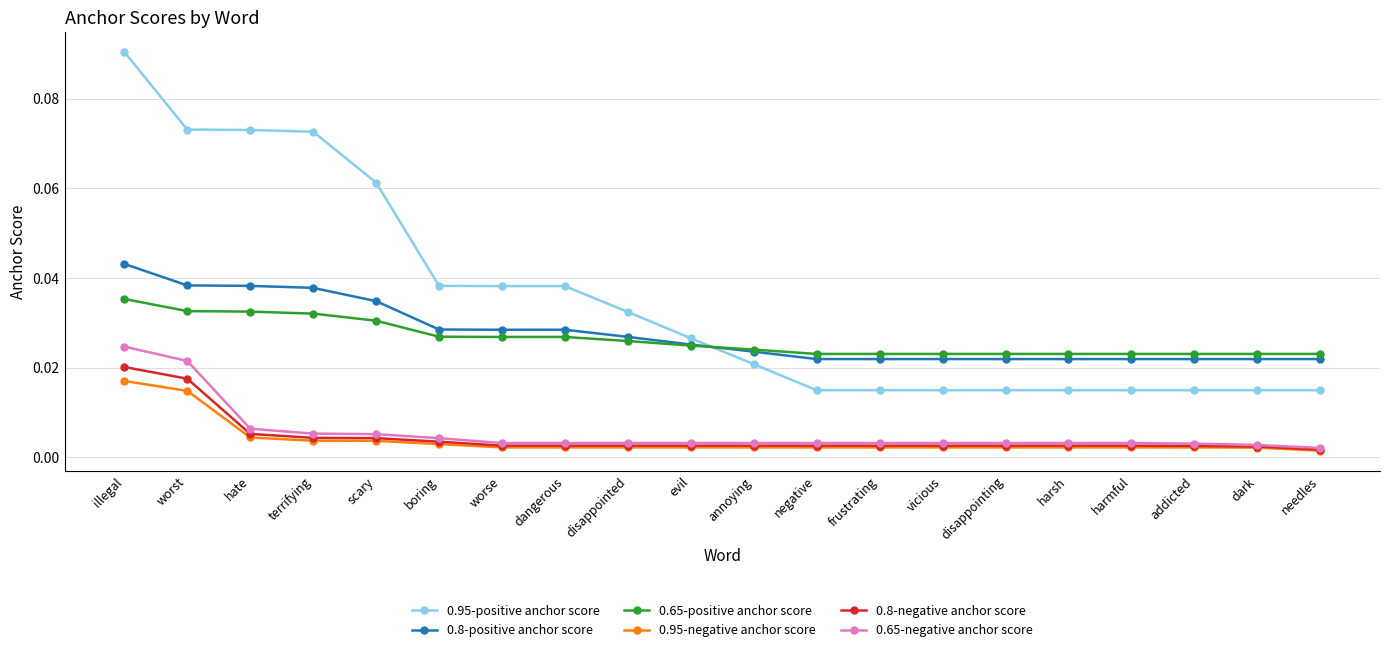

At which label does 0.8-negative anchor score reach its peak?

illegal